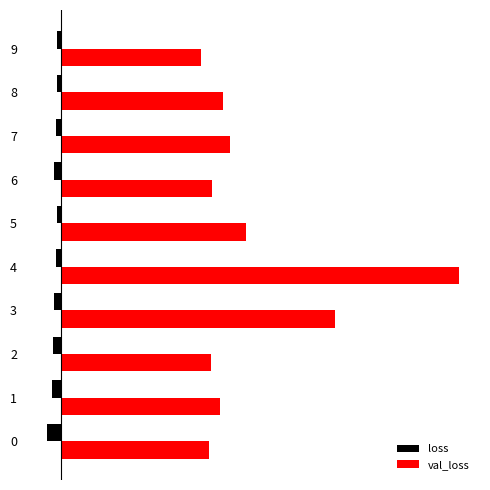

Reading left to right, extract all data points from this chart.

loss: 0=-0.0	1=-0.0	2=-0.0	3=-0.0	4=-0.0	5=-0.0	6=-0.0	7=-0.0	8=-0.0	9=-0.0
val_loss: 0=0.1	1=0.1	2=0.1	3=0.1	4=0.2	5=0.1	6=0.1	7=0.1	8=0.1	9=0.1